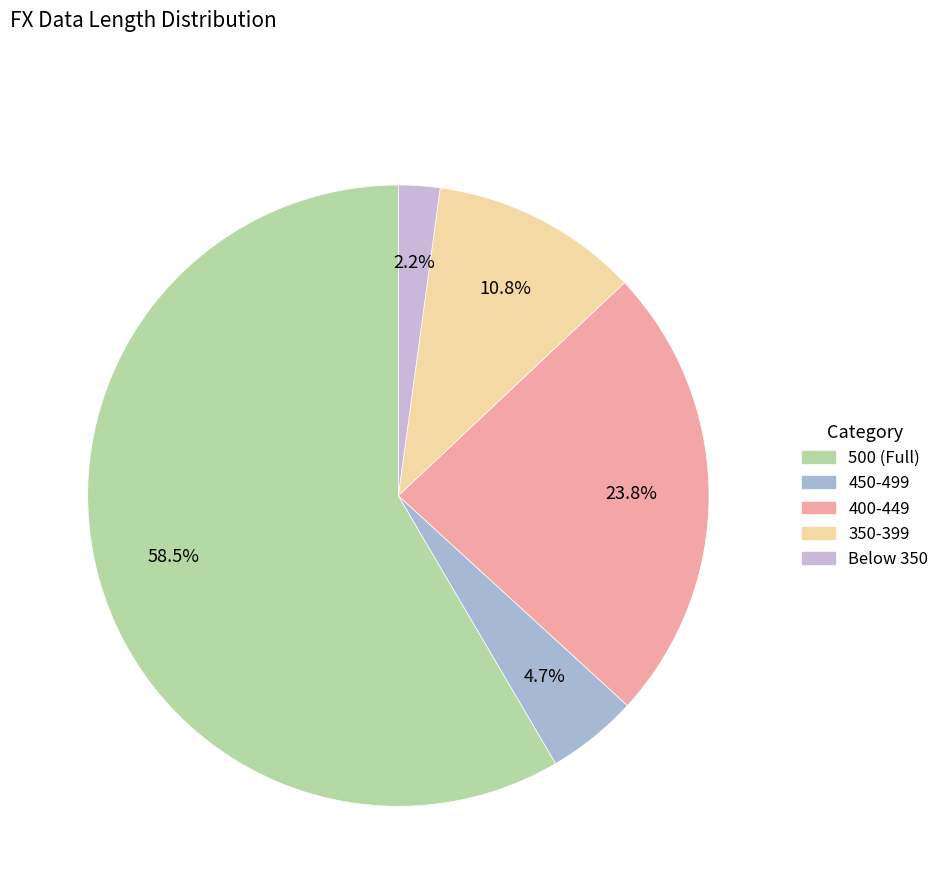

How many slices are in this pie chart?

5